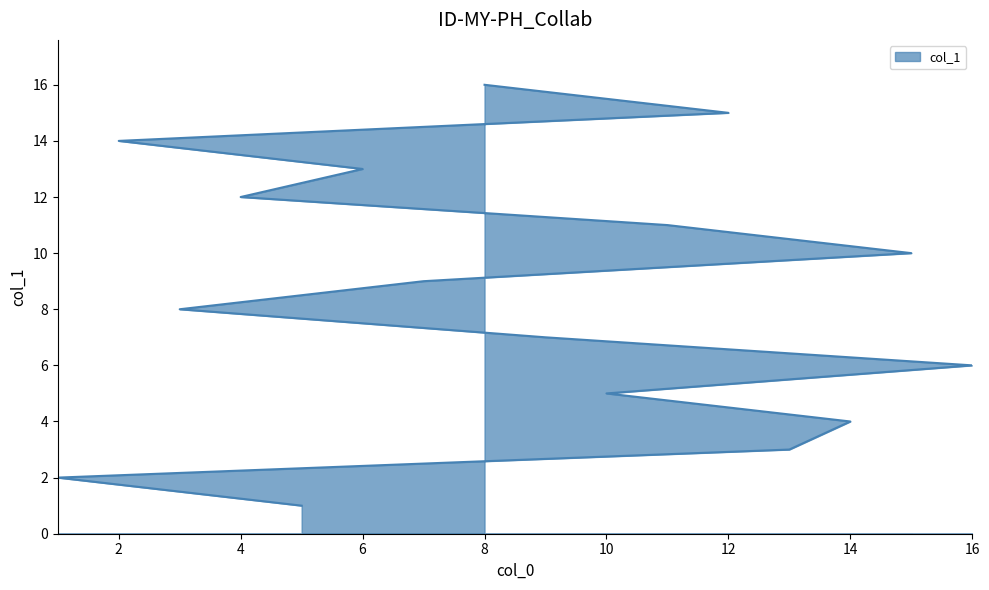

What is the difference between the maximum and minimum values?

15